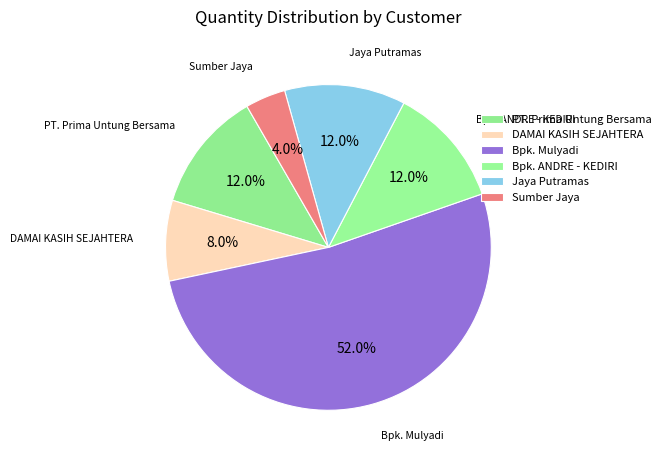

Which slice is the largest?

Bpk. Mulyadi (Z=23)